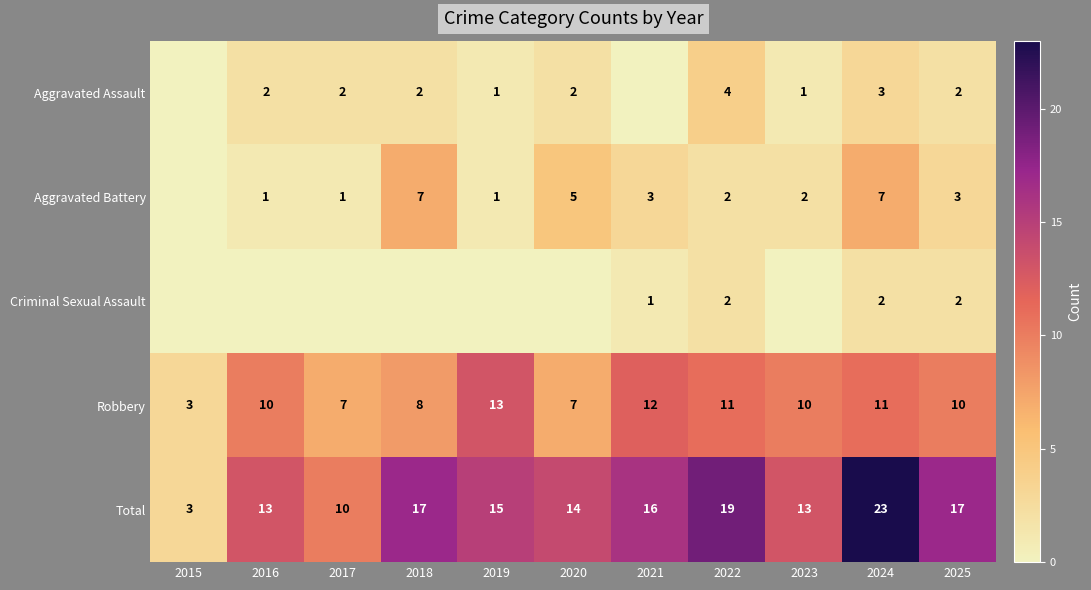

What is the spread (max minus min) of values at 2024?

21